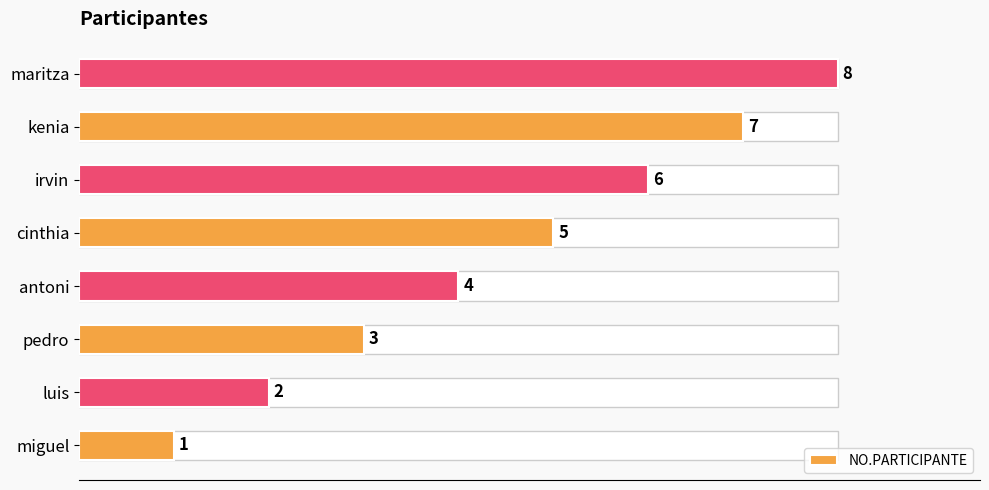

What is the change in value from pedro to irvin?

+3